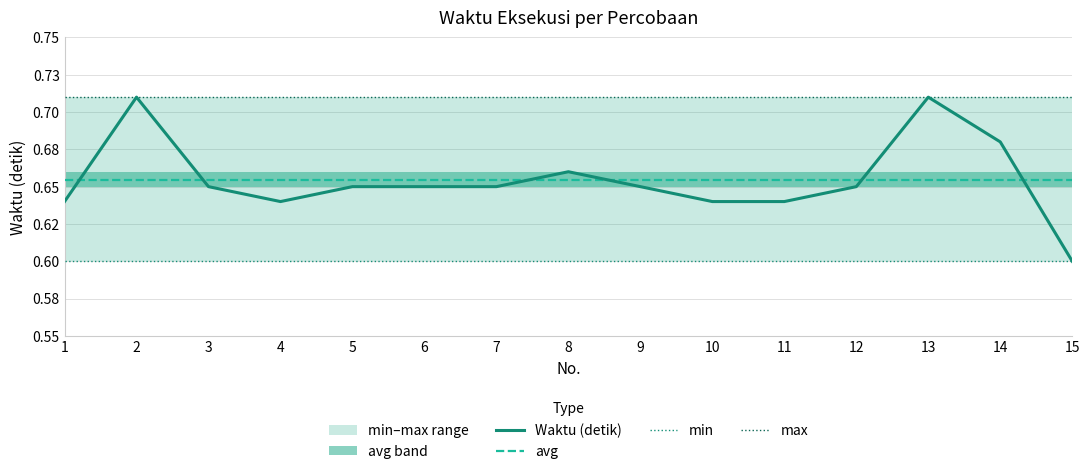

Between 6 and 13, which is larger?

13